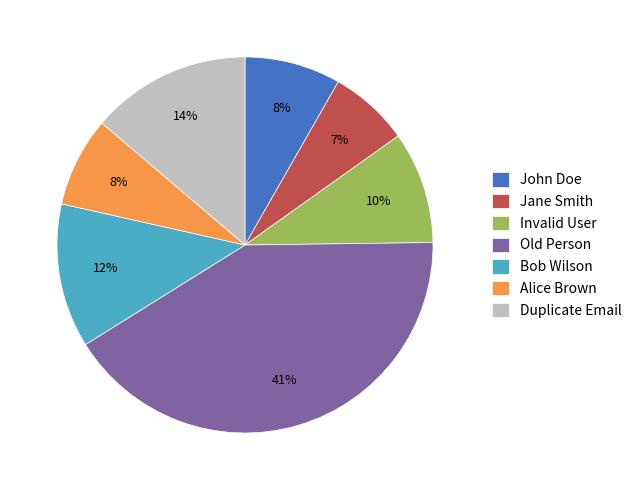

Between Invalid User and Duplicate Email, which is larger?

Duplicate Email